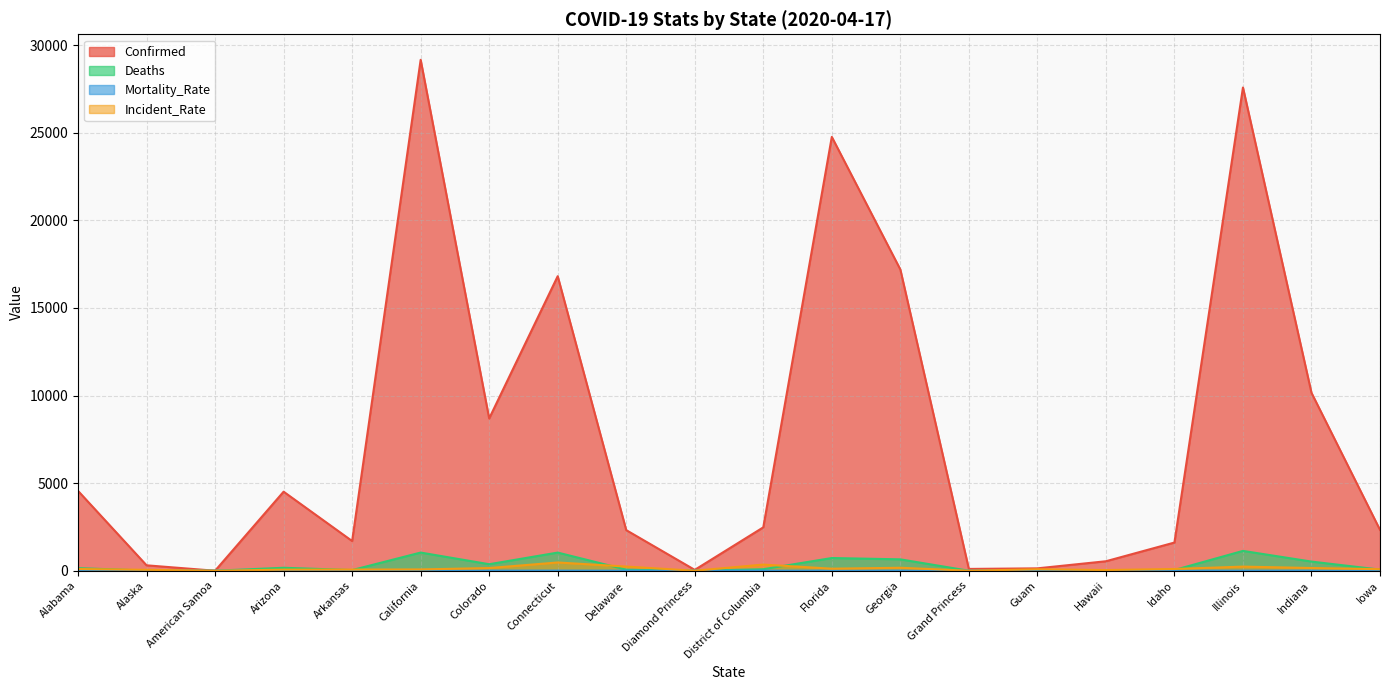

How many values in the Confirmed series exceed 2476?

9